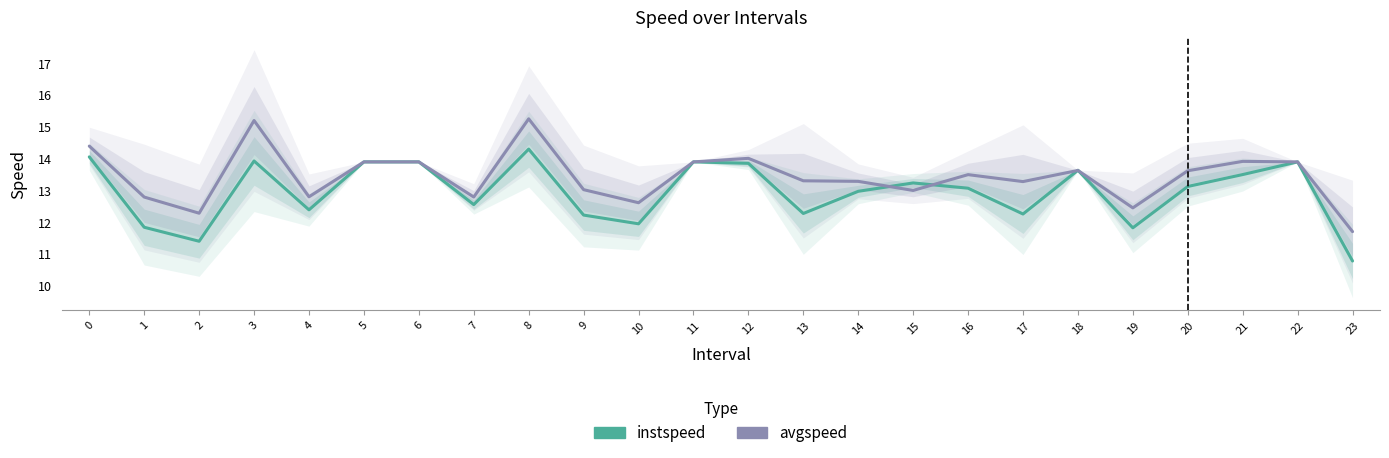

Reading left to right, transcribe all the data shown in this chart.

instspeed: 14.0	11.8	11.4	13.9	12.4	13.9	13.9	12.5	14.3	12.2	11.9	13.9	13.8	12.3	13.0	13.2	13.1	12.2	13.6	11.8	13.1	13.5	13.9	10.8
avgspeed: 14.4	12.8	12.3	15.2	12.8	13.9	13.9	12.8	15.2	13.0	12.6	13.9	14.0	13.3	13.3	13.0	13.5	13.3	13.6	12.4	13.6	13.9	13.9	11.7